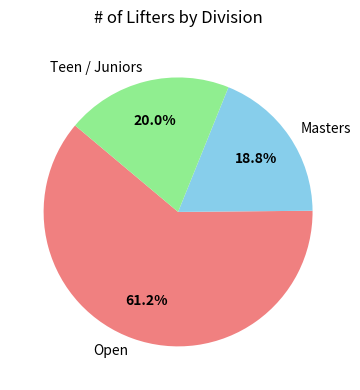

Combined, do Masters and Teen / Juniors account for over 50%?

No